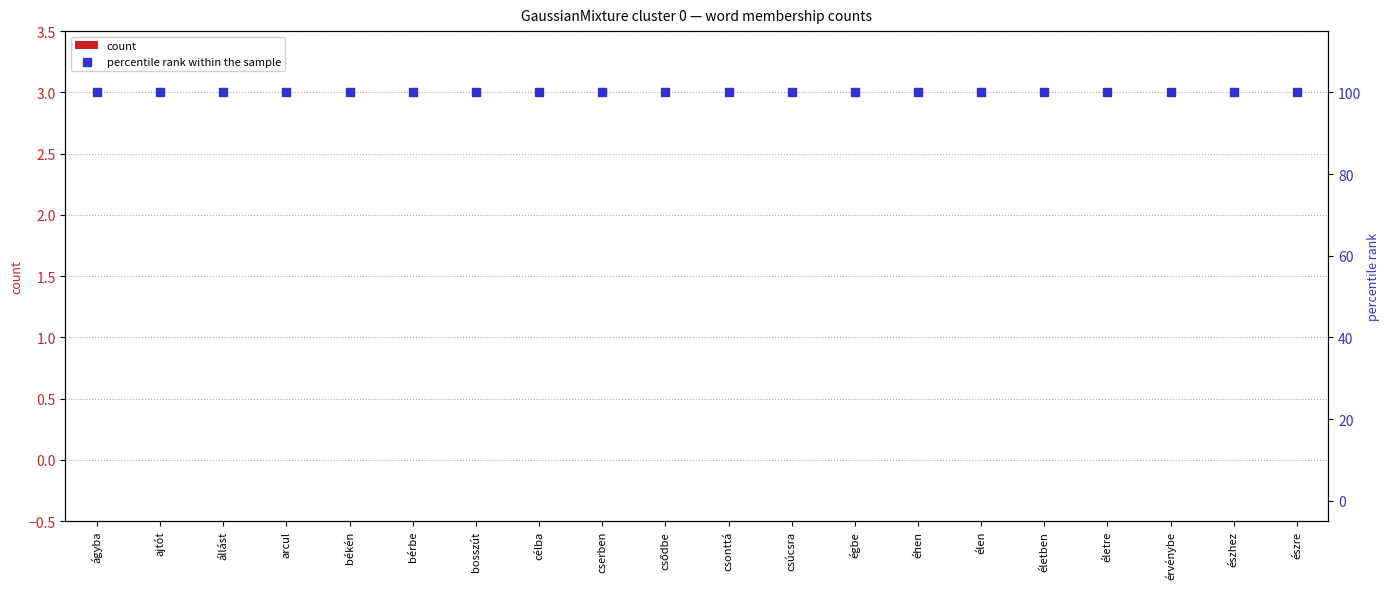

What is the total value across all series at arcul?

100